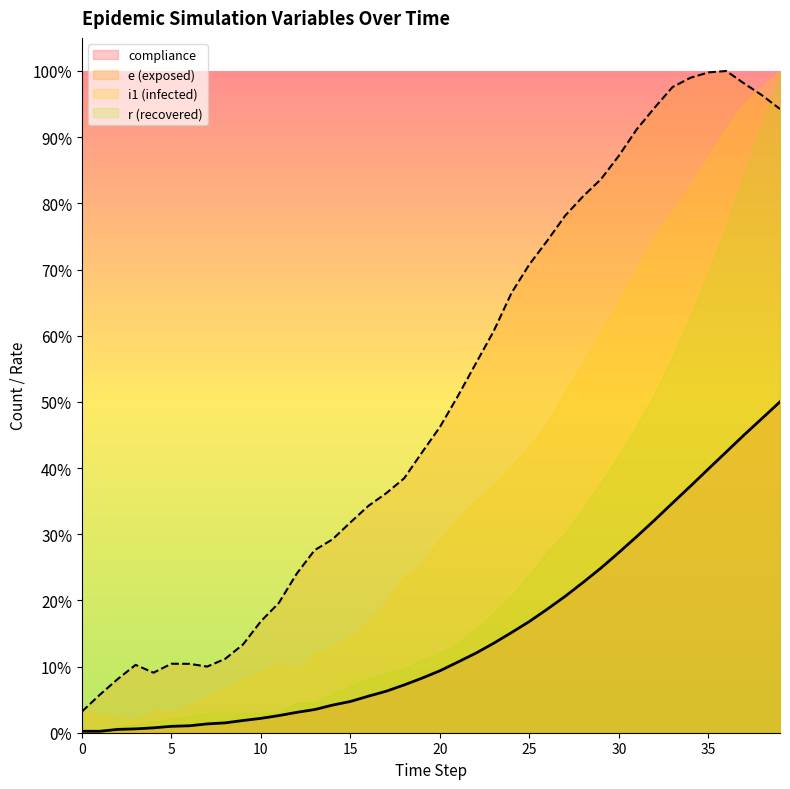

True or false: i1 has a value of 0.3 at 37.

False